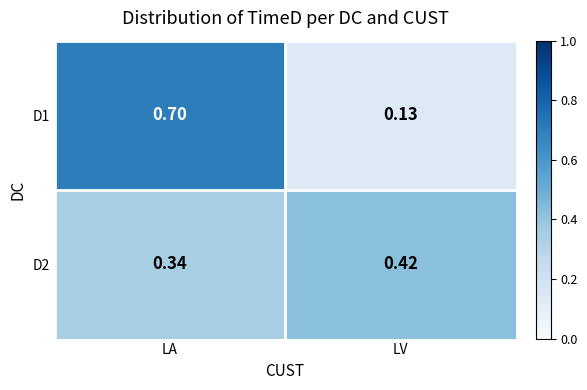

True or false: D2 has a value of 0.5 at LA.

False